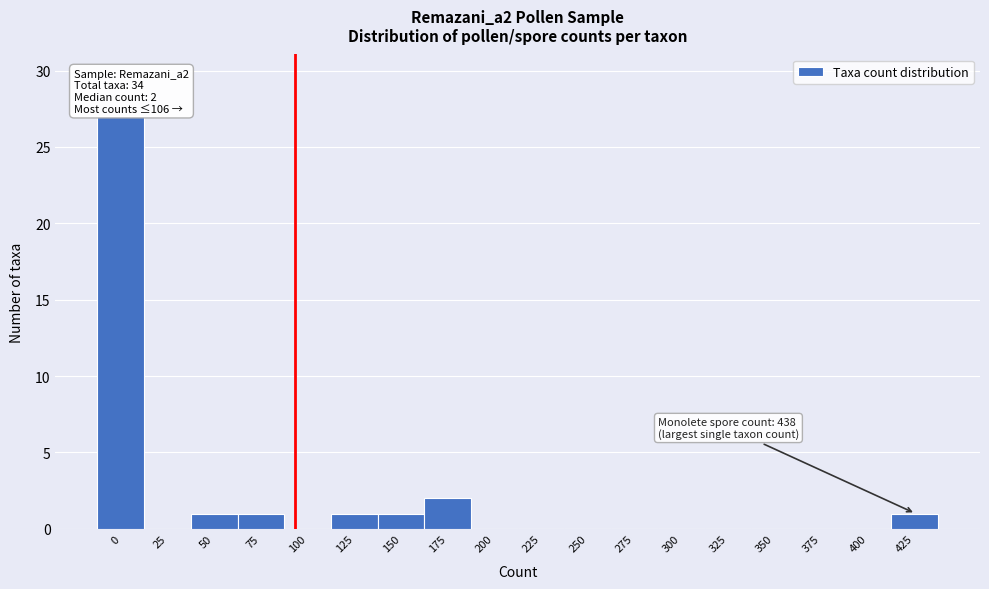

Reading right to left, list all the values displayed in this chart.

425=1	400=0	375=0	350=0	325=0	300=0	275=0	250=0	225=0	200=0	175=2	150=1	125=1	100=0	75=1	50=1	25=0	0=27